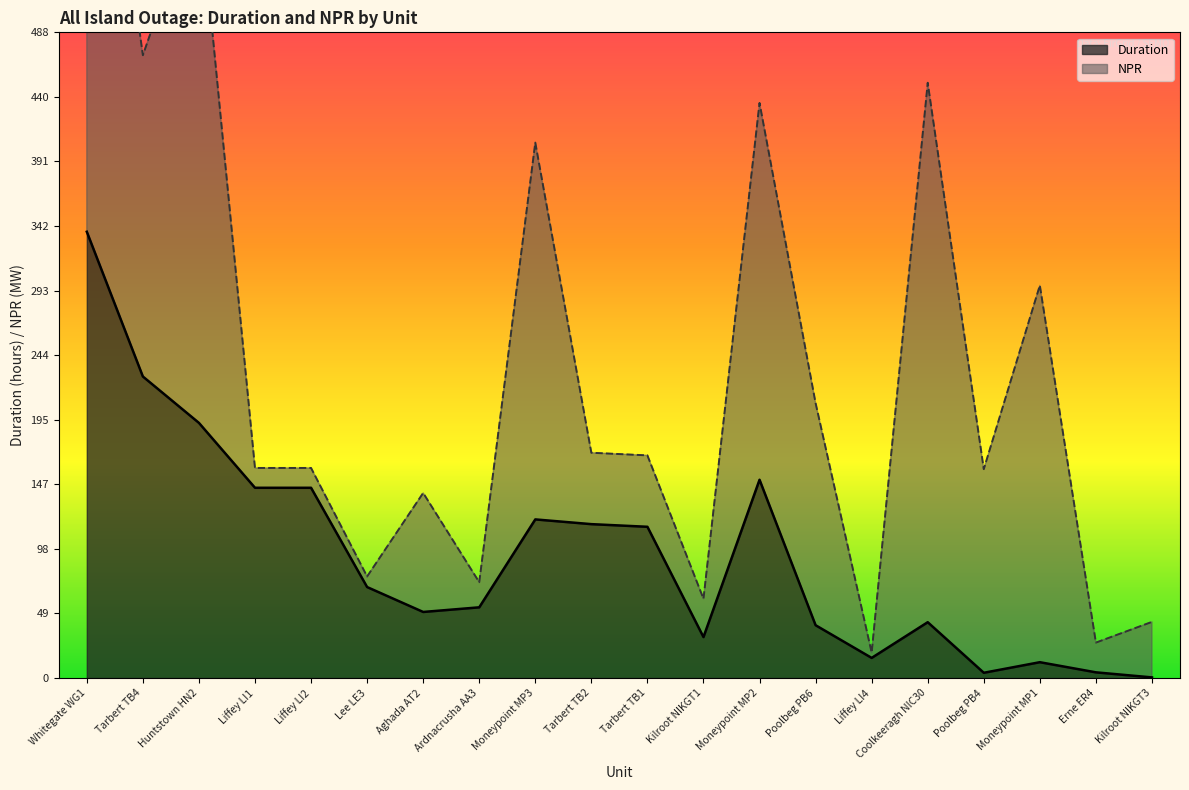

Does the chart display data point markers on the line(s)?

No